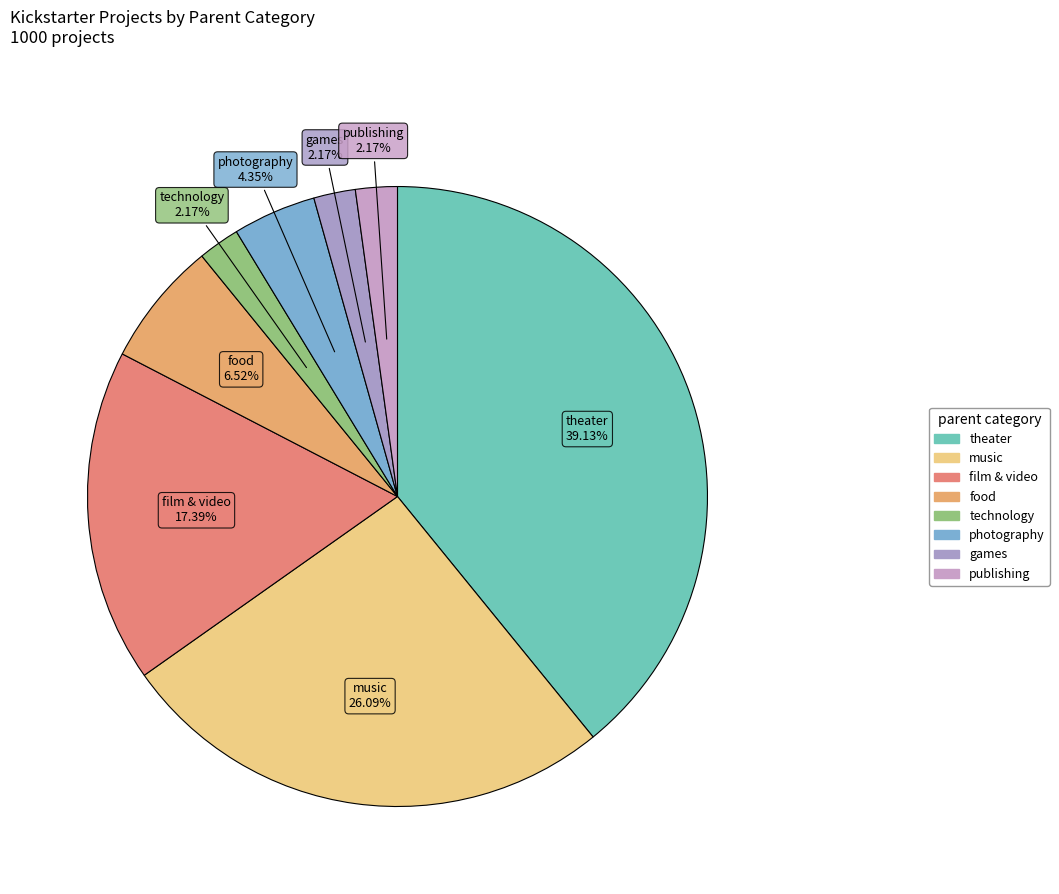

Count the number of slices in the pie.

8